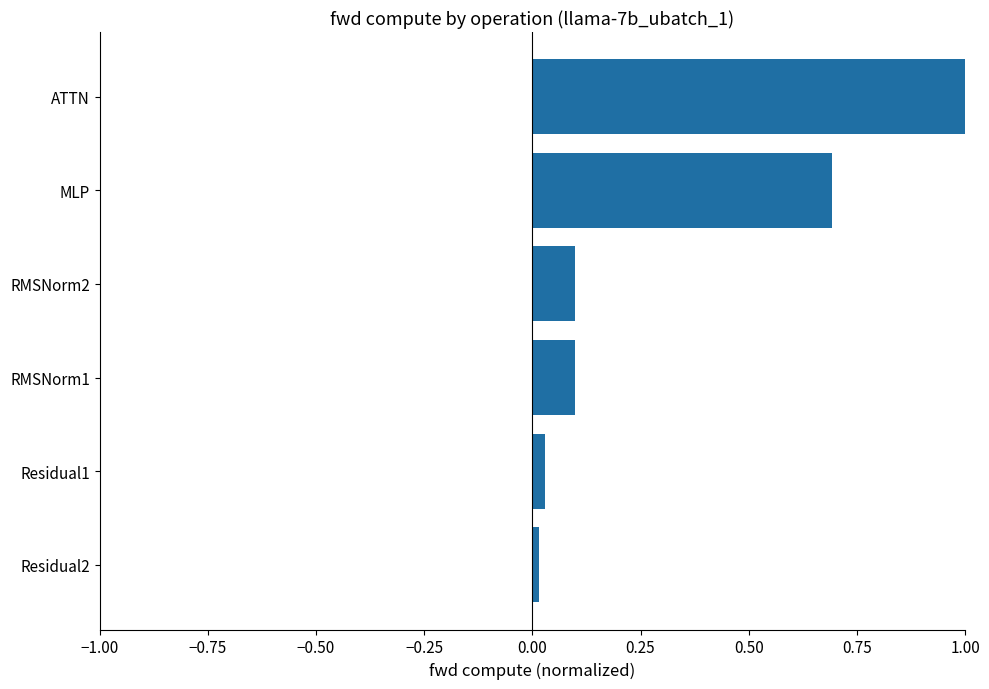

The value at MLP is 1.1. True or false?

False